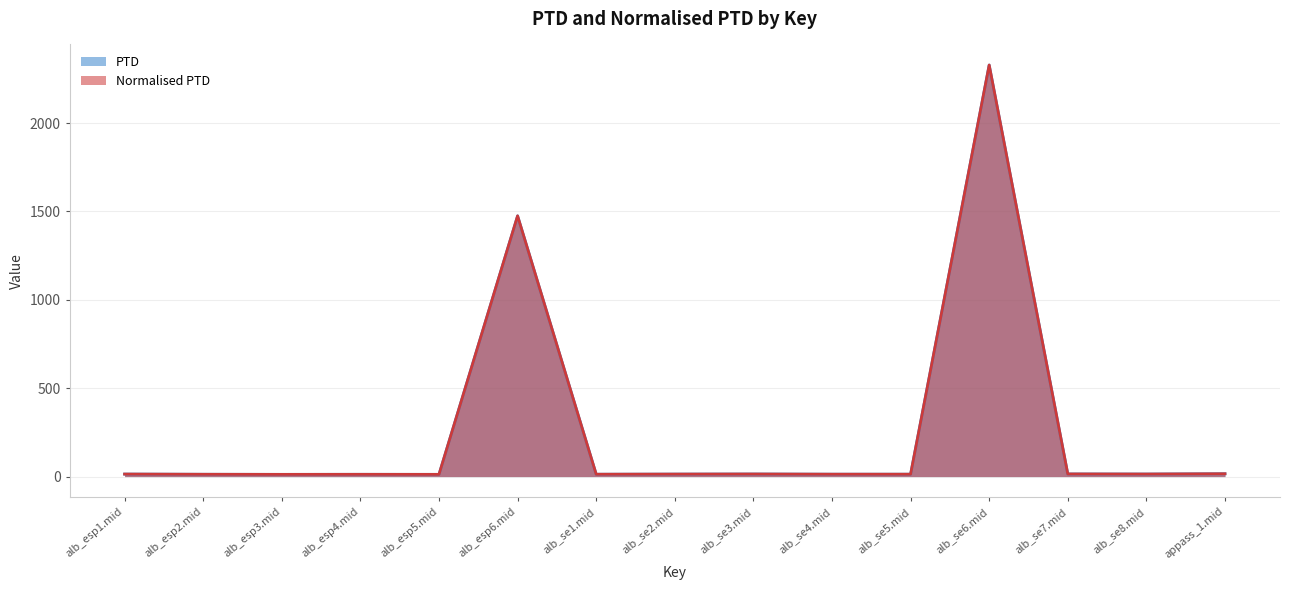

Which series has the largest total across all categories?

PTD